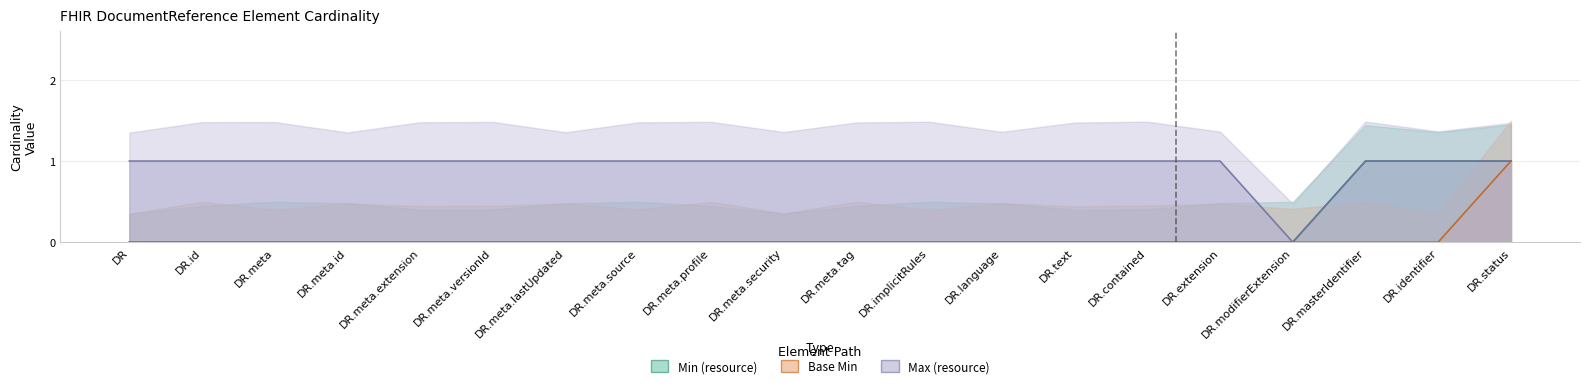

The value of Max (resource) at DocumentReference.meta.versionId is 1. True or false?

True